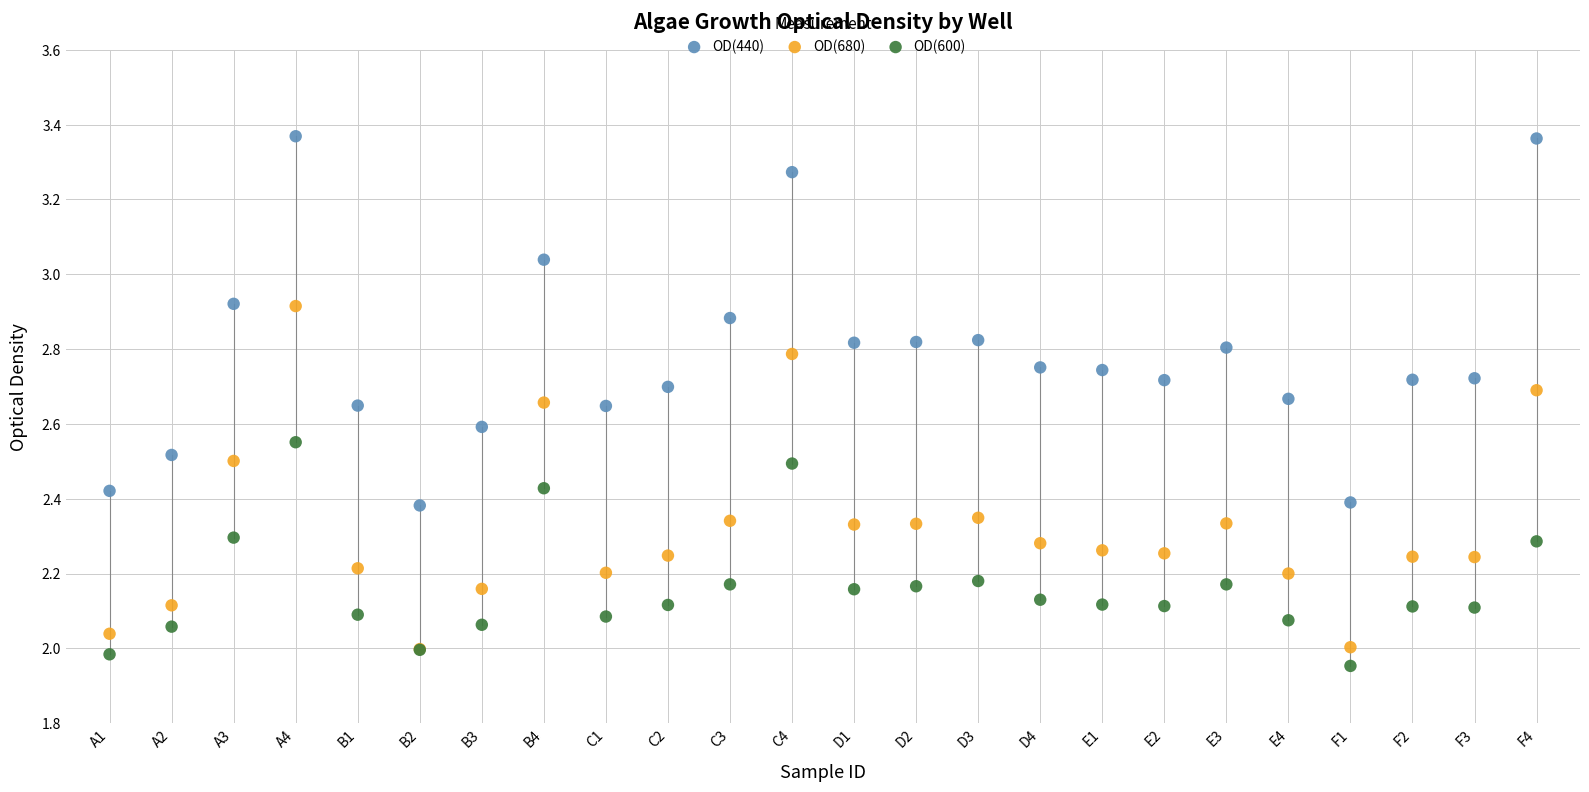

What are all the series names shown in the legend?

OD(440), OD(680), OD(600)